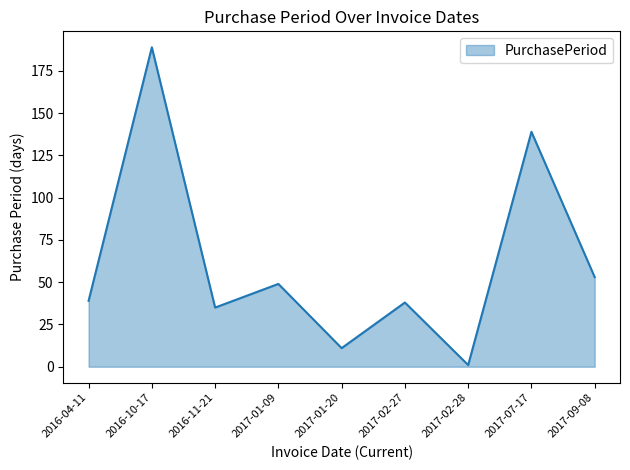

Does the chart have visible grid lines?

No